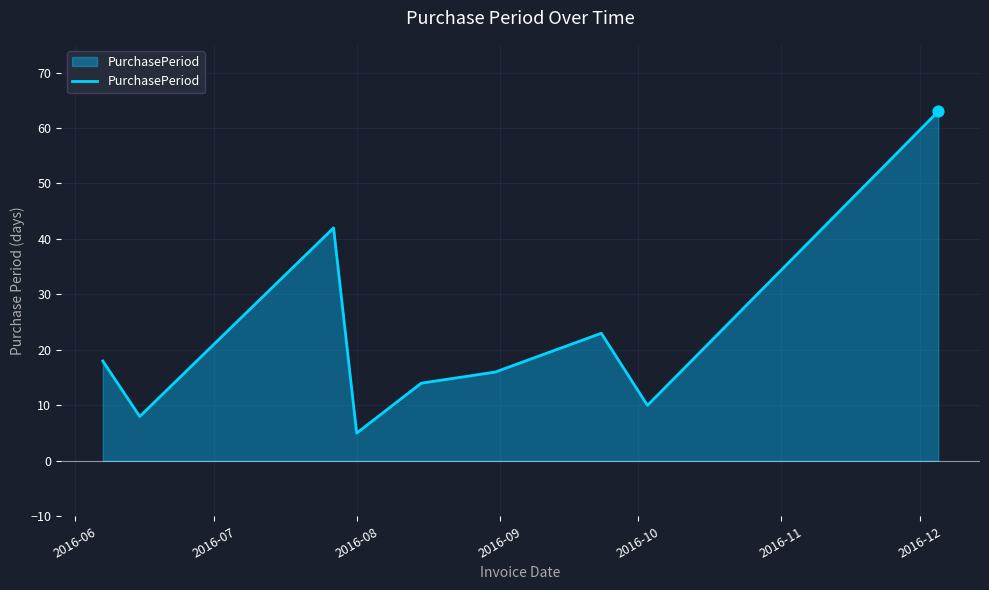

What is the minimum value shown in the chart?

5